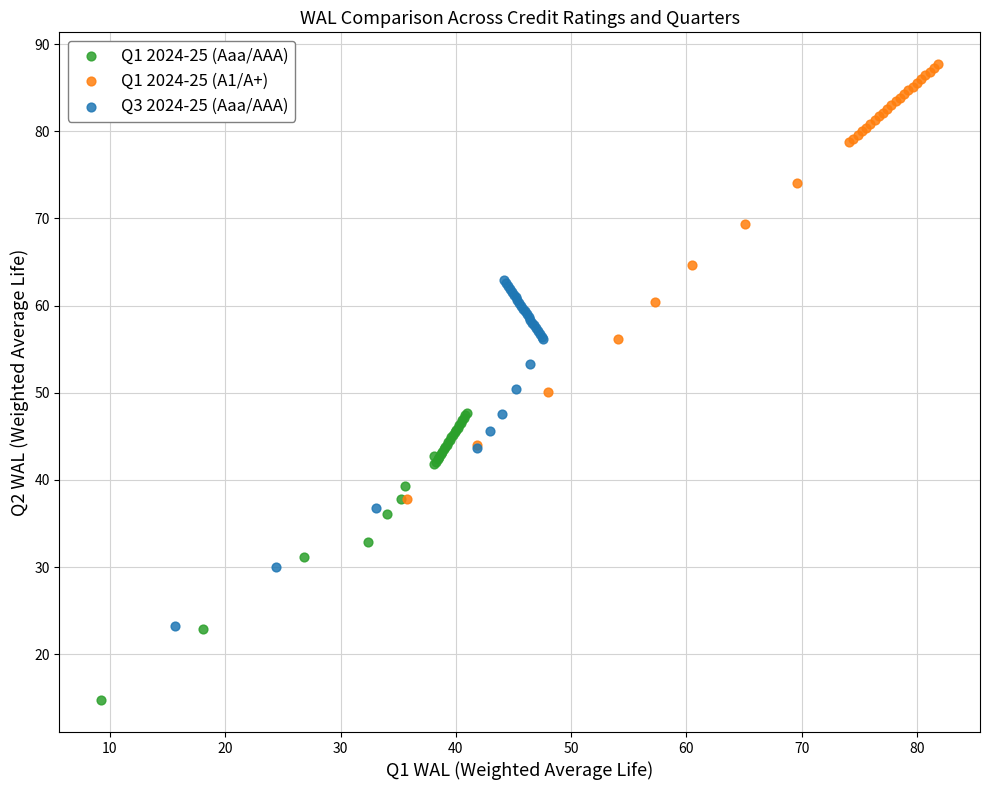

Which series has the largest Y range (max minus min)?

Q1 2024-25 (A1/A+)